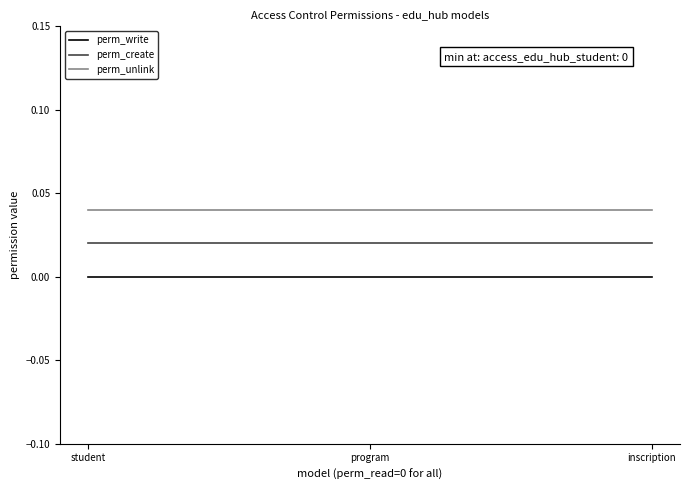

At how many categories does at least one series exceed 0?

3